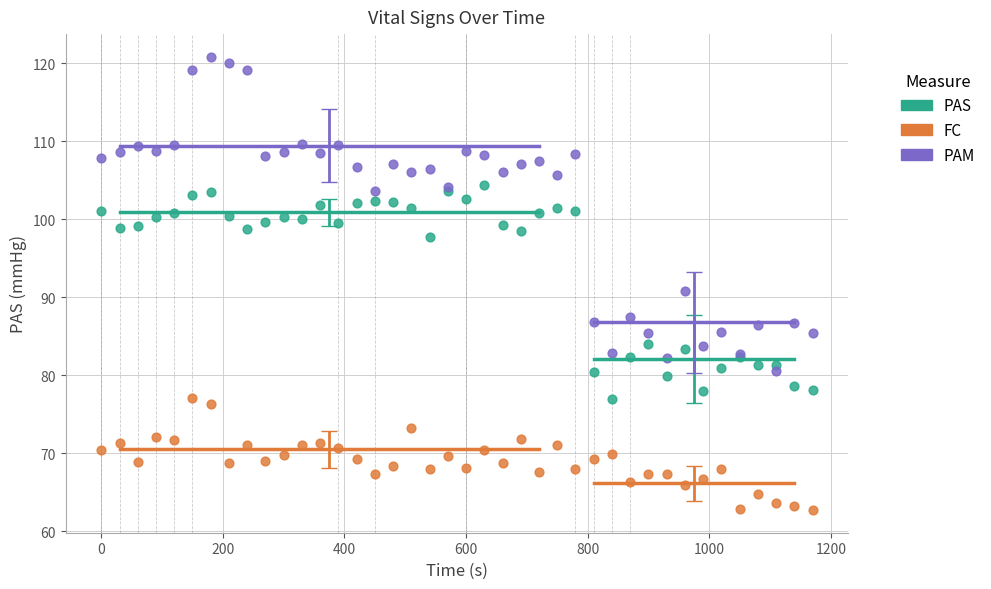

Which series contains the highest Y value?

PAM